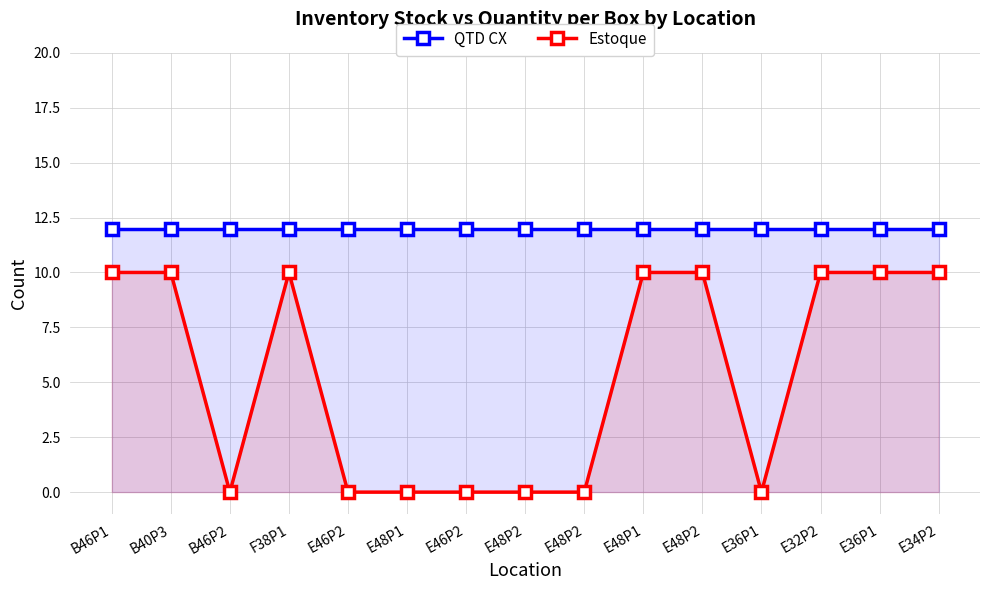

Which has a higher value, E36P1 or E48P2?

E36P1